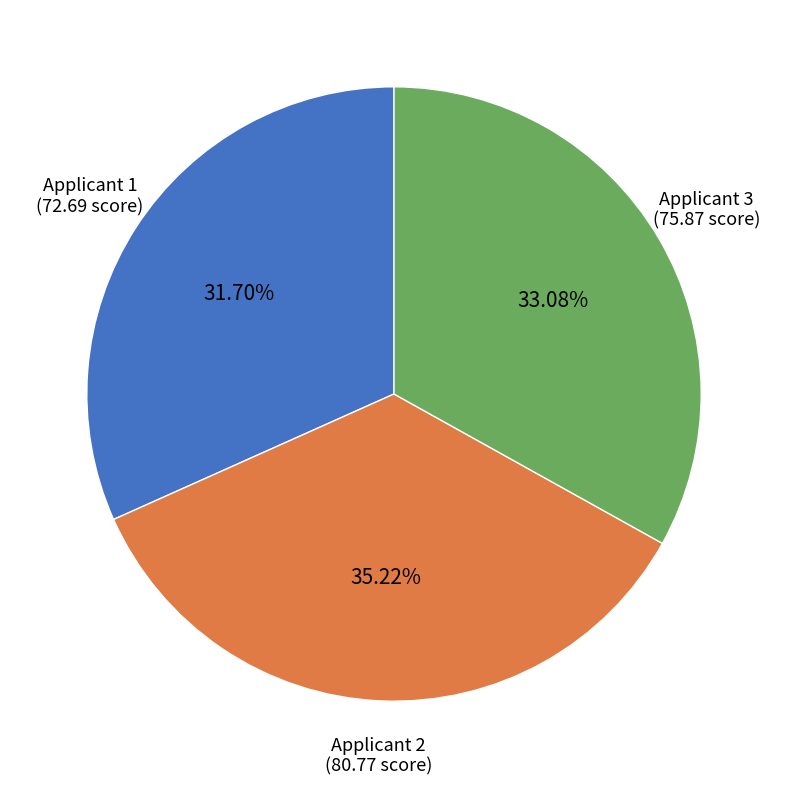

Does any single category account for the majority?

No